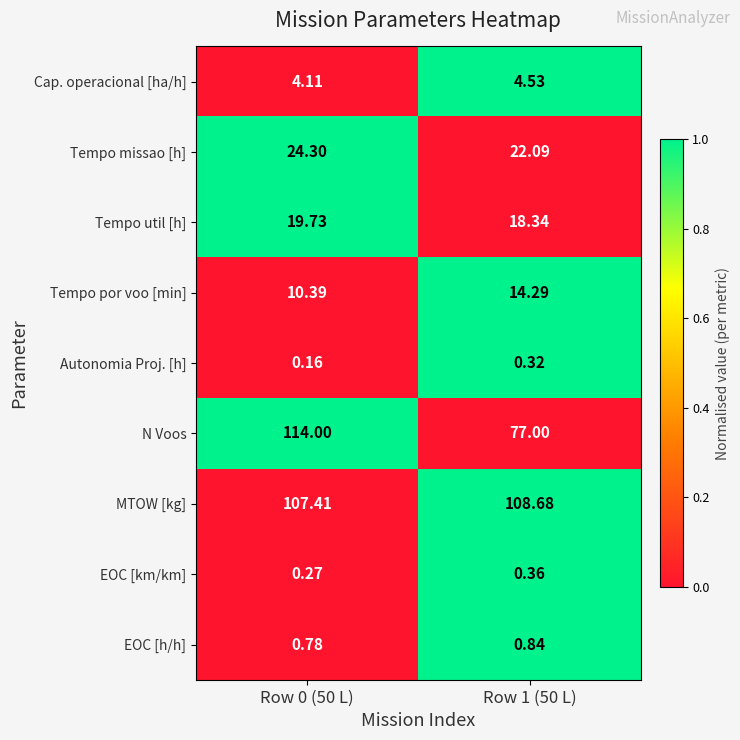

At which category is the sum across all series the highest?

Row 0 (50 L)